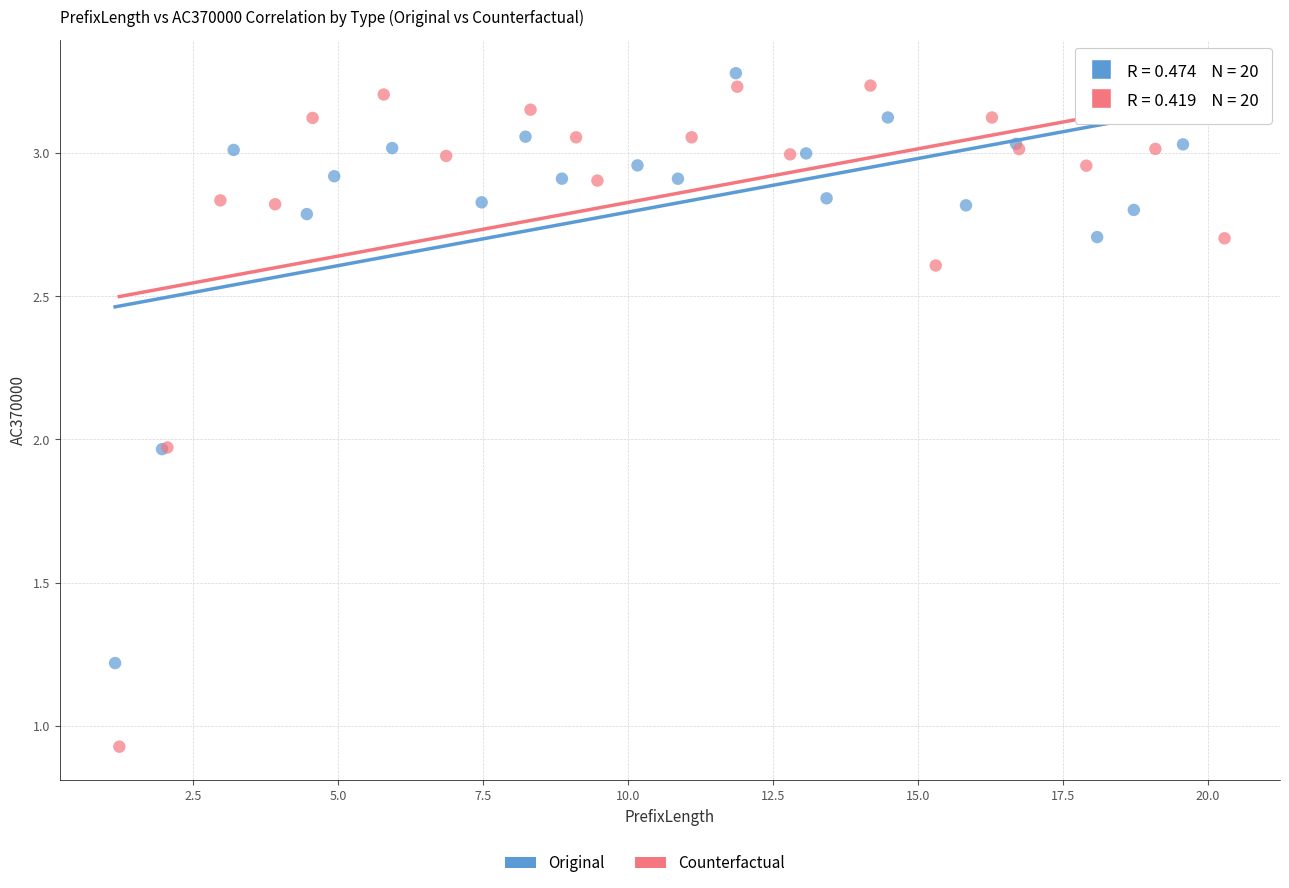

Which series has the widest spread of Y values?

Counterfactual